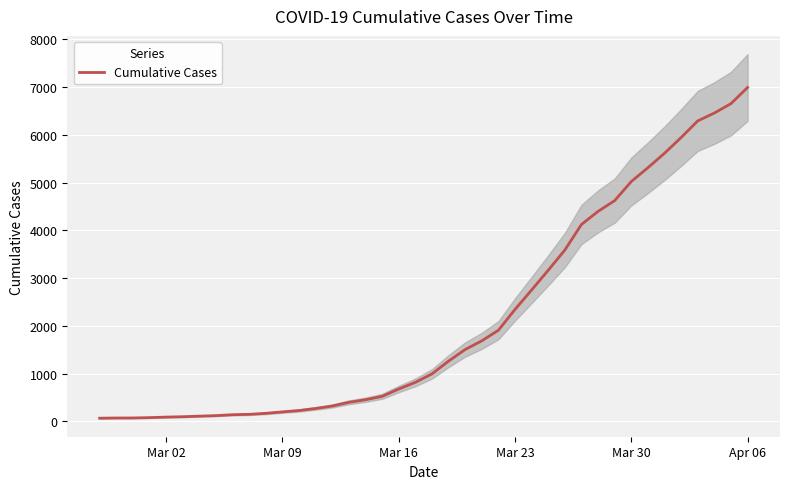

True or false: the data shows 196 at Mar 09.

True